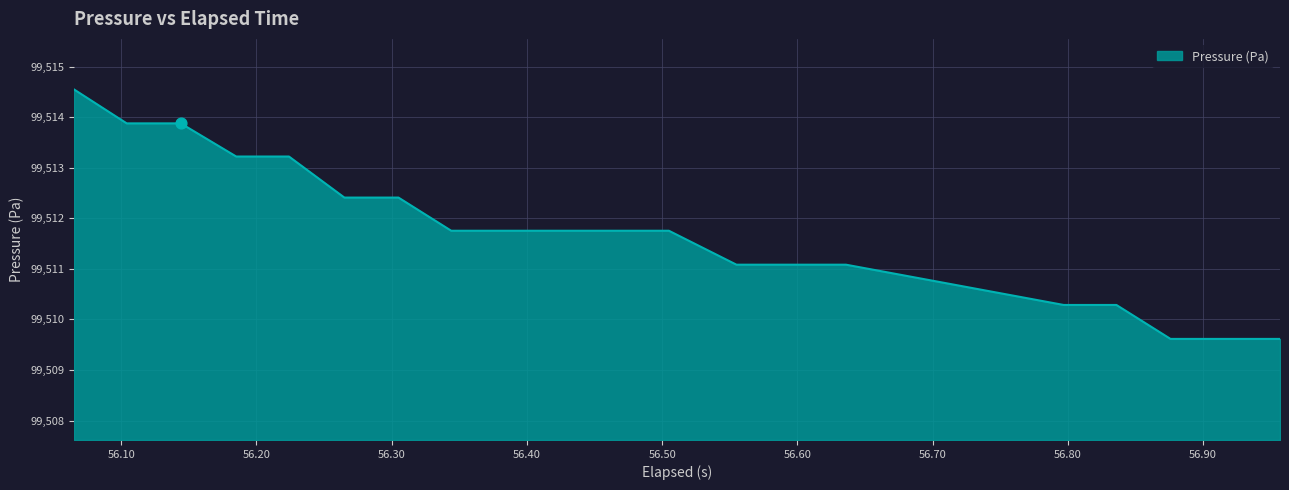

What is the greatest value displayed?

99514.6